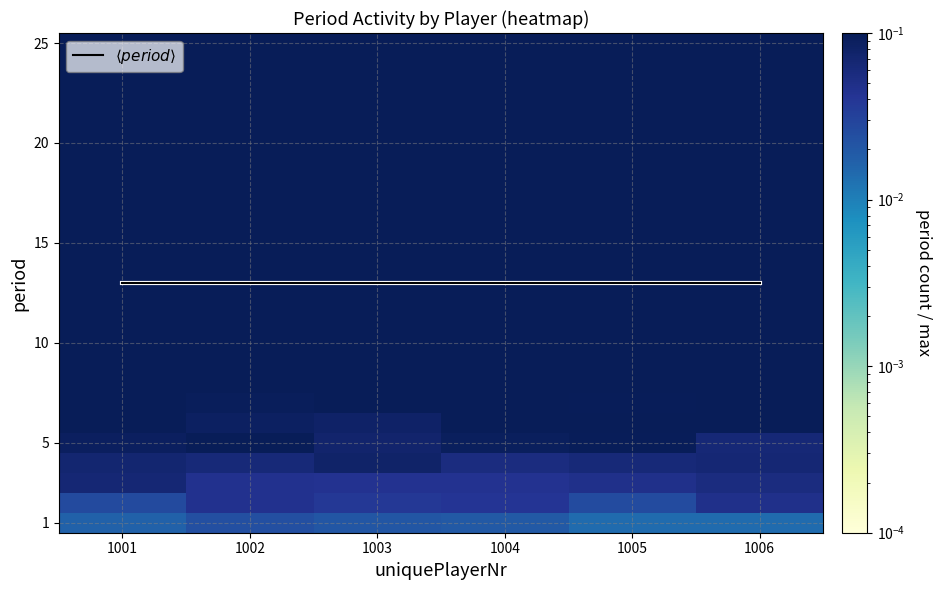

At which category is the sum across all series the highest?

1003